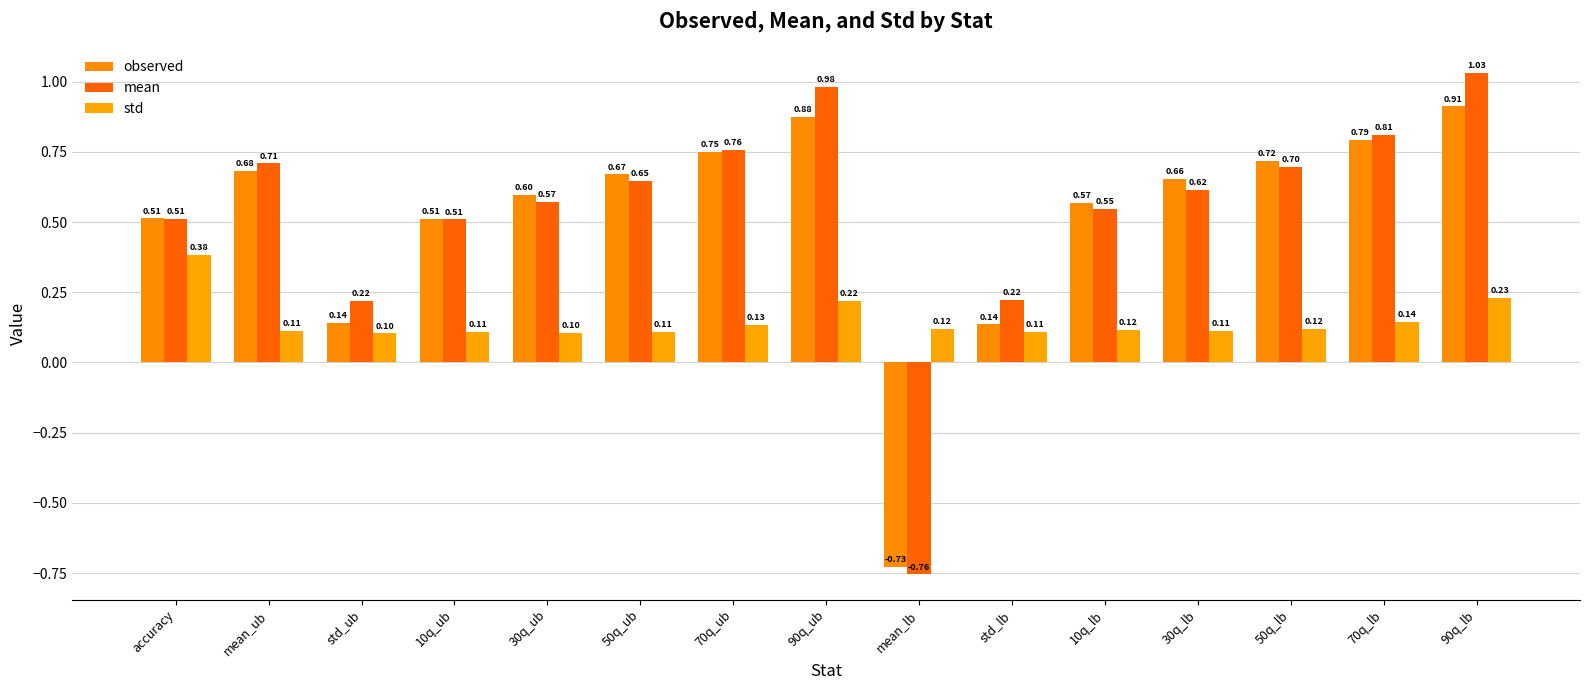

Reading left to right, extract all data points from this chart.

observed: accuracy=0.5	mean_ub=0.7	std_ub=0.1	10q_ub=0.5	30q_ub=0.6	50q_ub=0.7	70q_ub=0.8	90q_ub=0.9	mean_lb=-0.7	std_lb=0.1	10q_lb=0.6	30q_lb=0.7	50q_lb=0.7	70q_lb=0.8	90q_lb=0.9
mean: accuracy=0.5	mean_ub=0.7	std_ub=0.2	10q_ub=0.5	30q_ub=0.6	50q_ub=0.6	70q_ub=0.8	90q_ub=1.0	mean_lb=-0.8	std_lb=0.2	10q_lb=0.5	30q_lb=0.6	50q_lb=0.7	70q_lb=0.8	90q_lb=1.0
std: accuracy=0.4	mean_ub=0.1	std_ub=0.1	10q_ub=0.1	30q_ub=0.1	50q_ub=0.1	70q_ub=0.1	90q_ub=0.2	mean_lb=0.1	std_lb=0.1	10q_lb=0.1	30q_lb=0.1	50q_lb=0.1	70q_lb=0.1	90q_lb=0.2